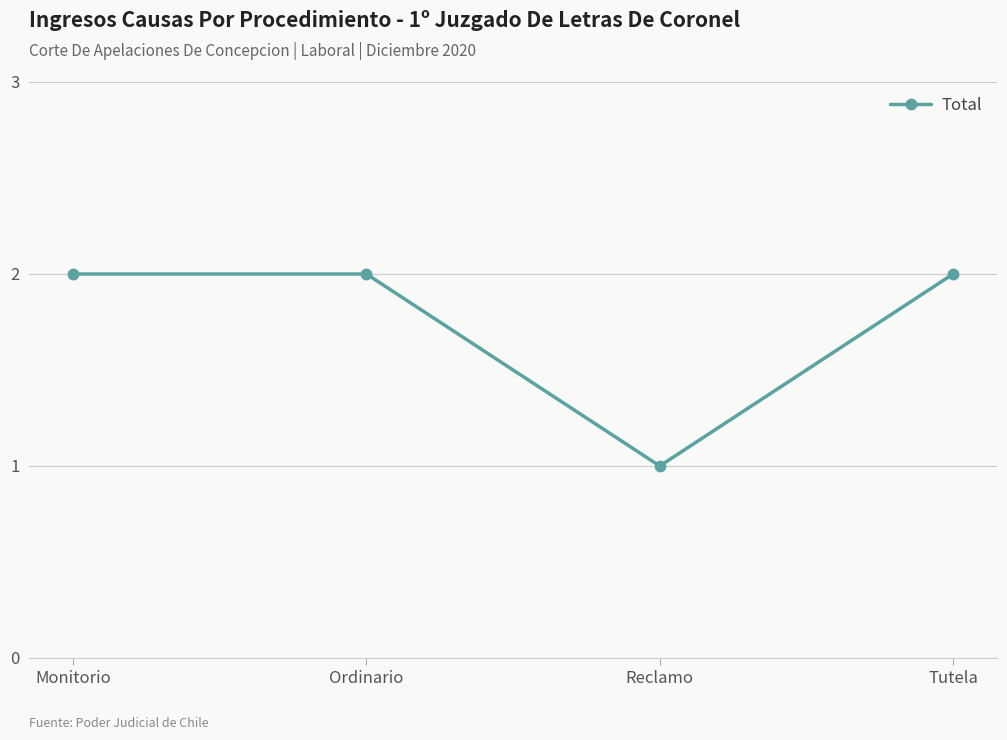

Where is the first local minimum?

Reclamo